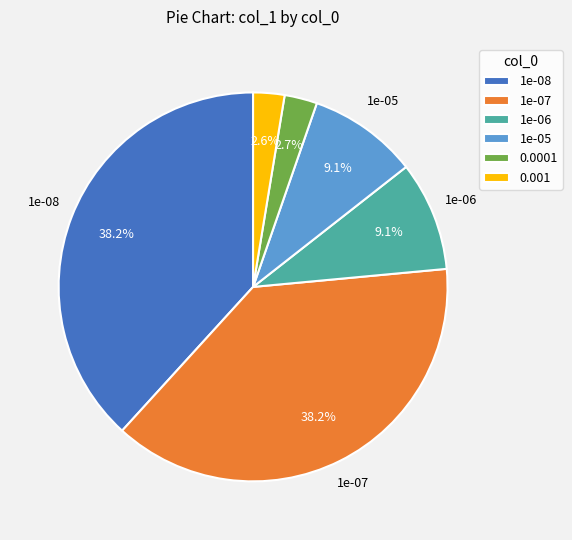

What percentage is the 1e-08 slice, to the nearest percent?

38%